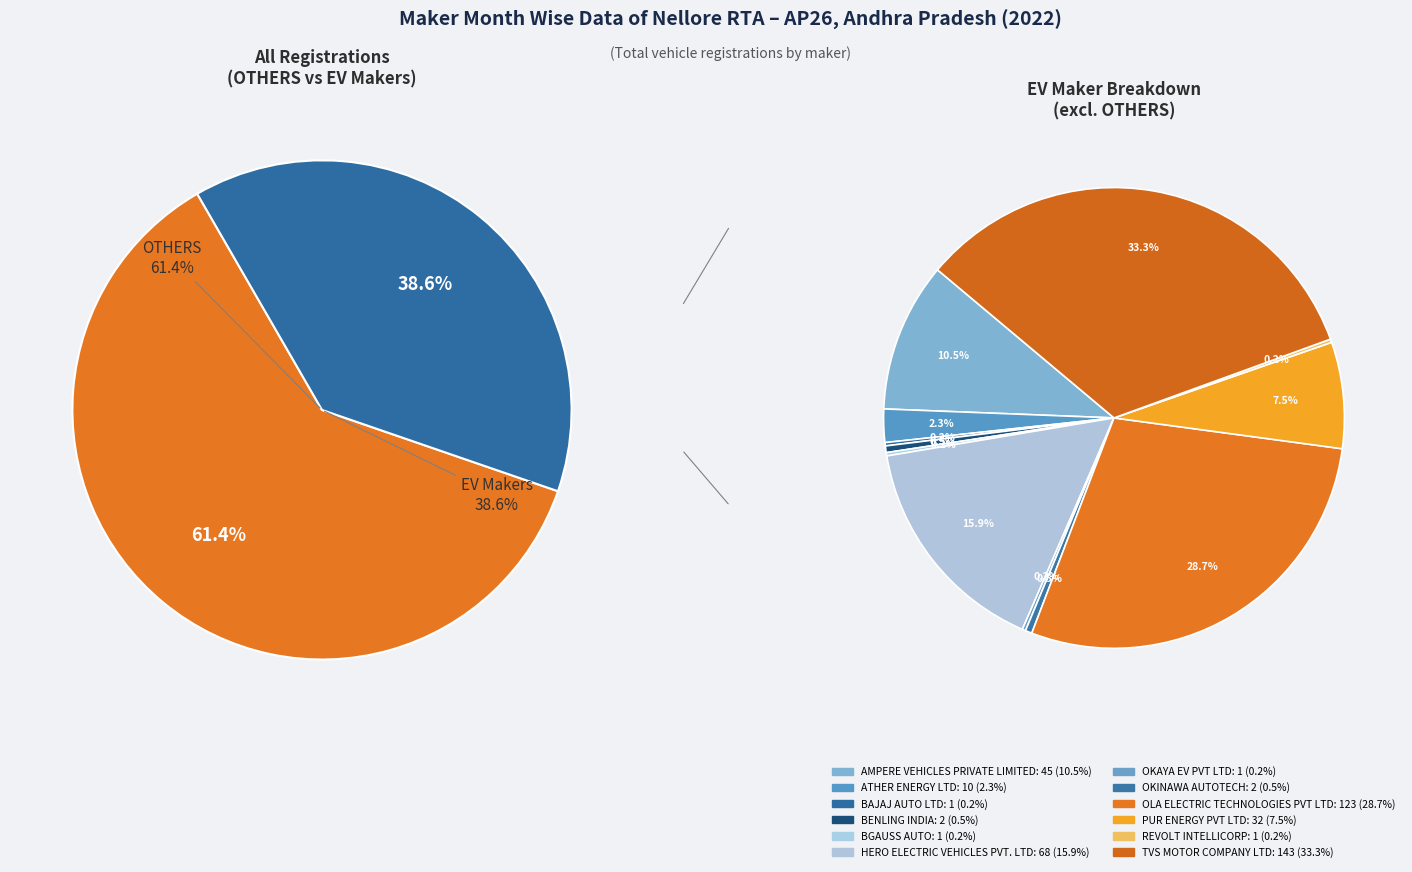

To the nearest percent, what is the average slice percentage?

8%